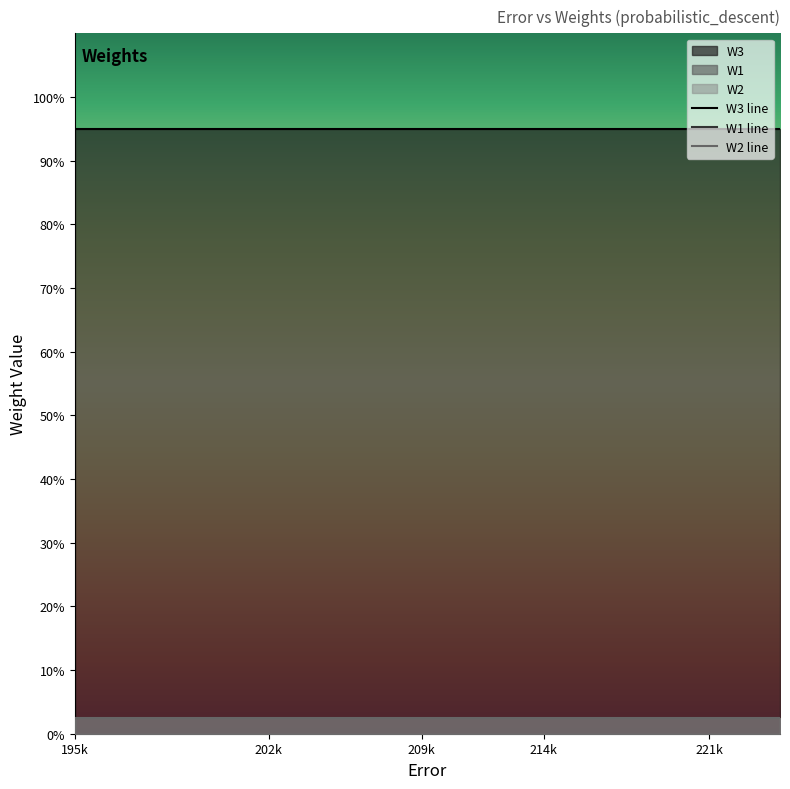

Count the number of categories in the chart.

20